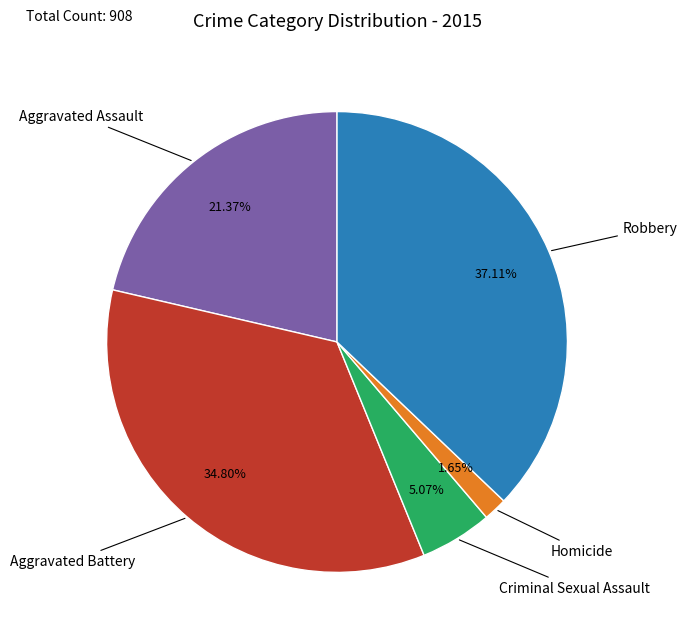

Does any single category account for the majority?

No